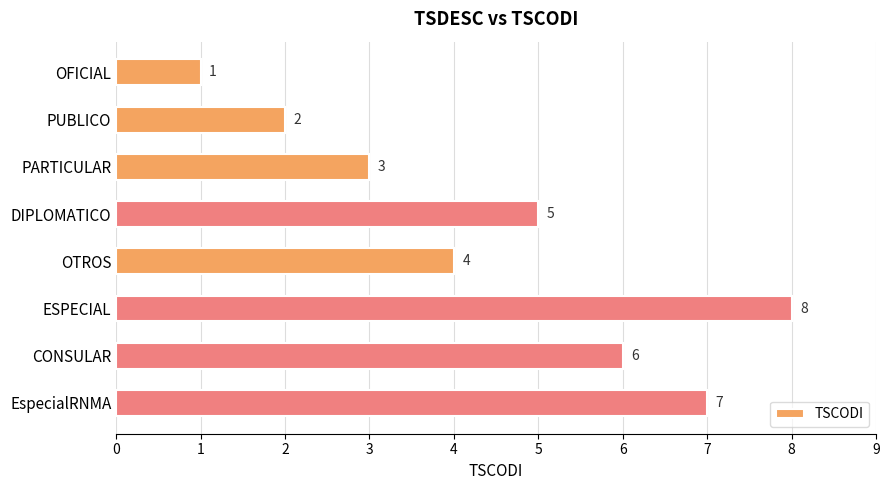

What is the label of the 1st bar from the top?

OFICIAL